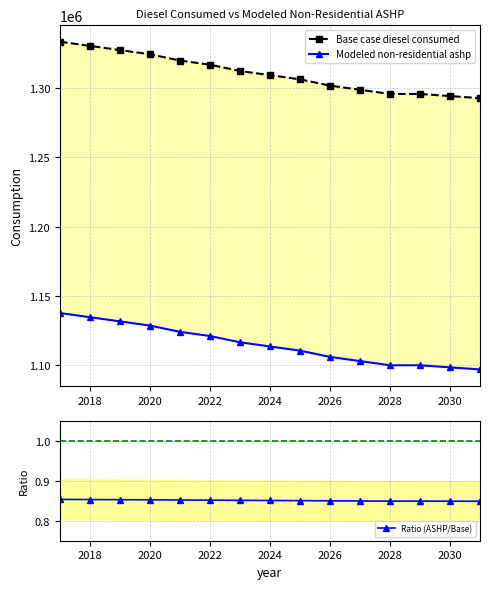

What are all the series names shown in the legend?

Base case diesel consumed, Modeled non-residential ashp, Ratio (ASHP/Base)